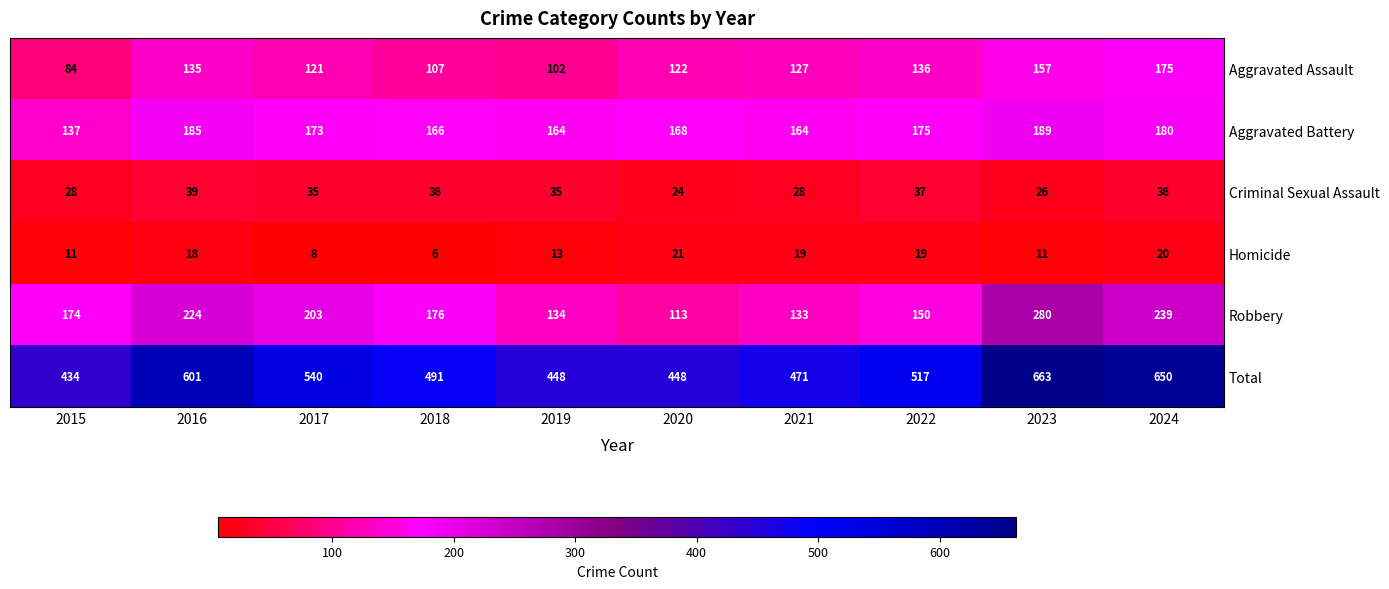

At which label does Criminal Sexual Assault first exceed 35?

2016